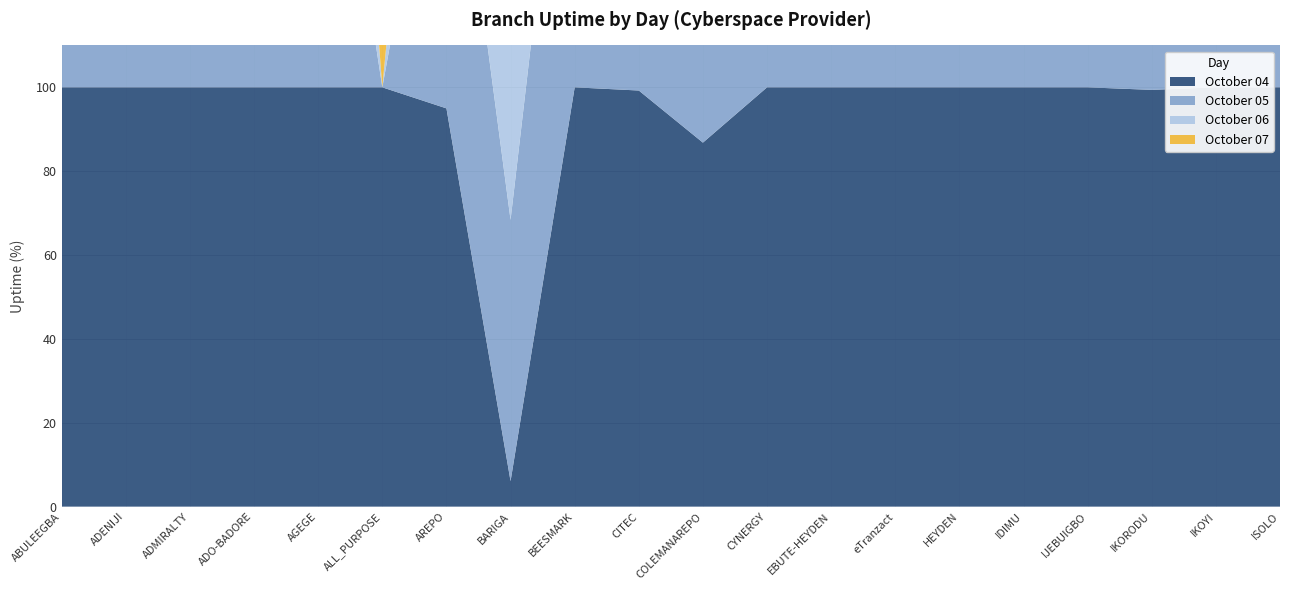

Reading left to right, what are all the values shown in this chart?

October 04: 100.0	100.0	100.0	100.0	100.0	100.0	95.0	6.1	100.0	99.2	86.8	100.0	100.0	100.0	100.0	100.0	100.0	99.4	100.0	100.0
October 05: 100.0	100.0	100.0	100.0	100.0	0.0	89.0	62.3	100.0	100.0	100.0	100.0	100.0	100.0	100.0	100.0	100.0	100.0	100.0	100.0
October 06: 100.0	100.0	100.0	100.0	100.0	0.0	76.7	90.3	100.0	89.2	100.0	100.0	98.1	100.0	100.0	100.0	100.0	100.0	100.0	64.6
October 07: 100.0	100.0	100.0	100.0	100.0	55.1	93.1	98.5	100.0	95.9	100.0	99.7	100.0	100.0	100.0	100.0	100.0	100.0	100.0	69.3